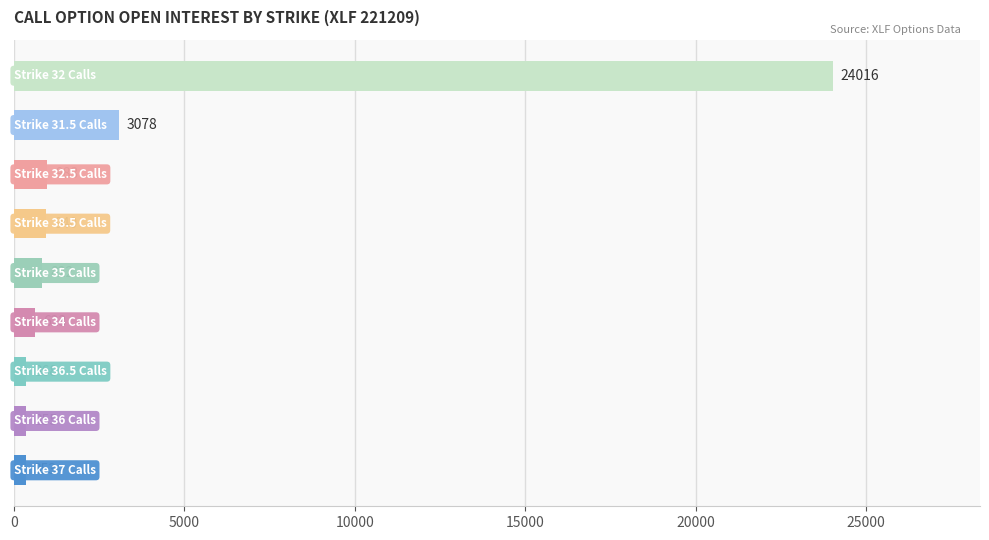

What is the difference between the maximum and minimum values?

23663